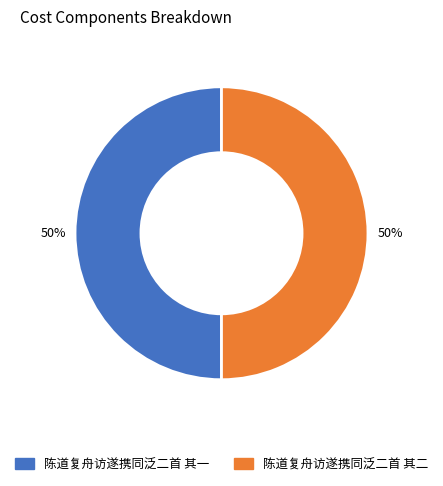

To the nearest percent, what portion does 陈道复舟访遂携同泛二首 其一 represent?

50%